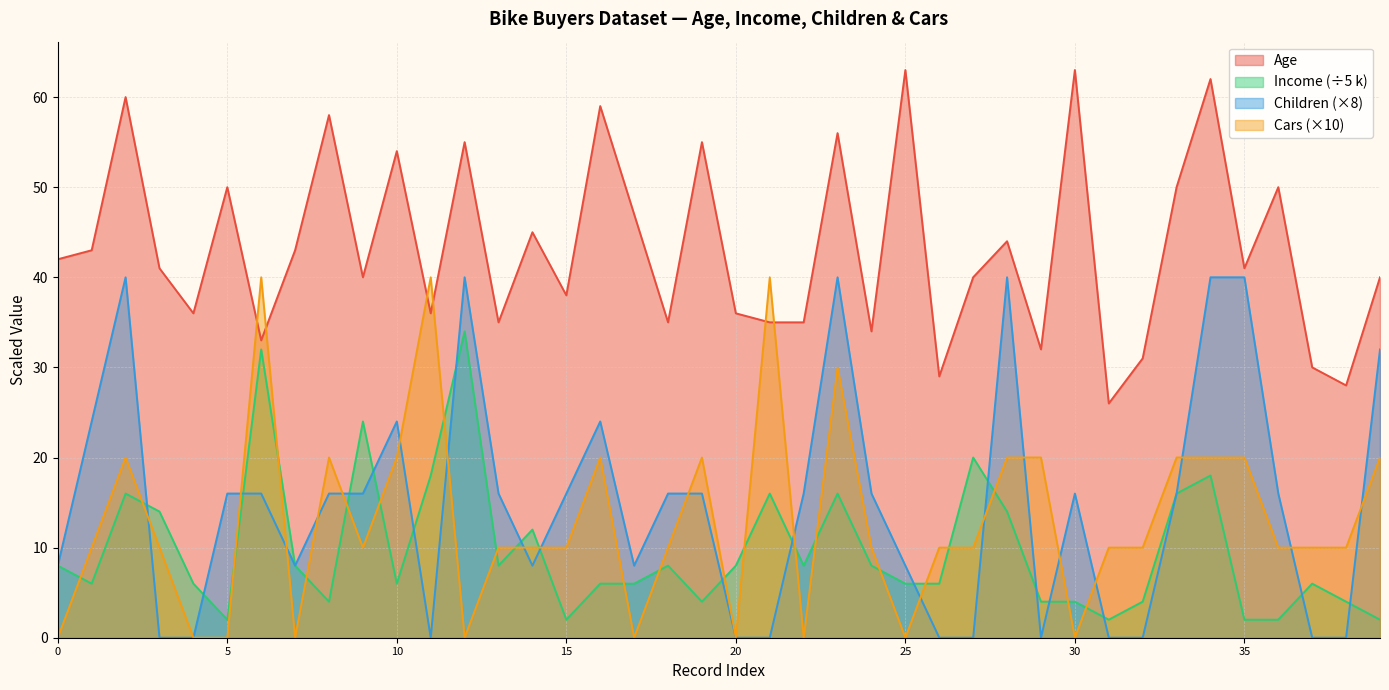

Which series has the largest range (max minus min)?

Children (×8)